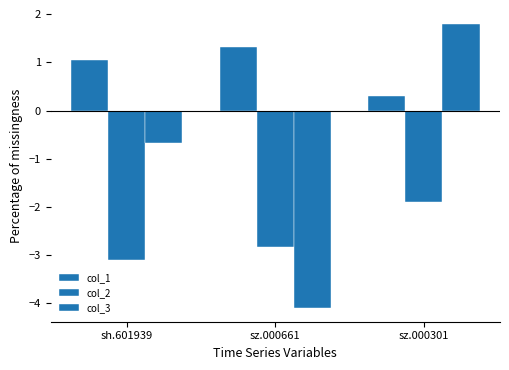

Count the number of categories in the chart.

3